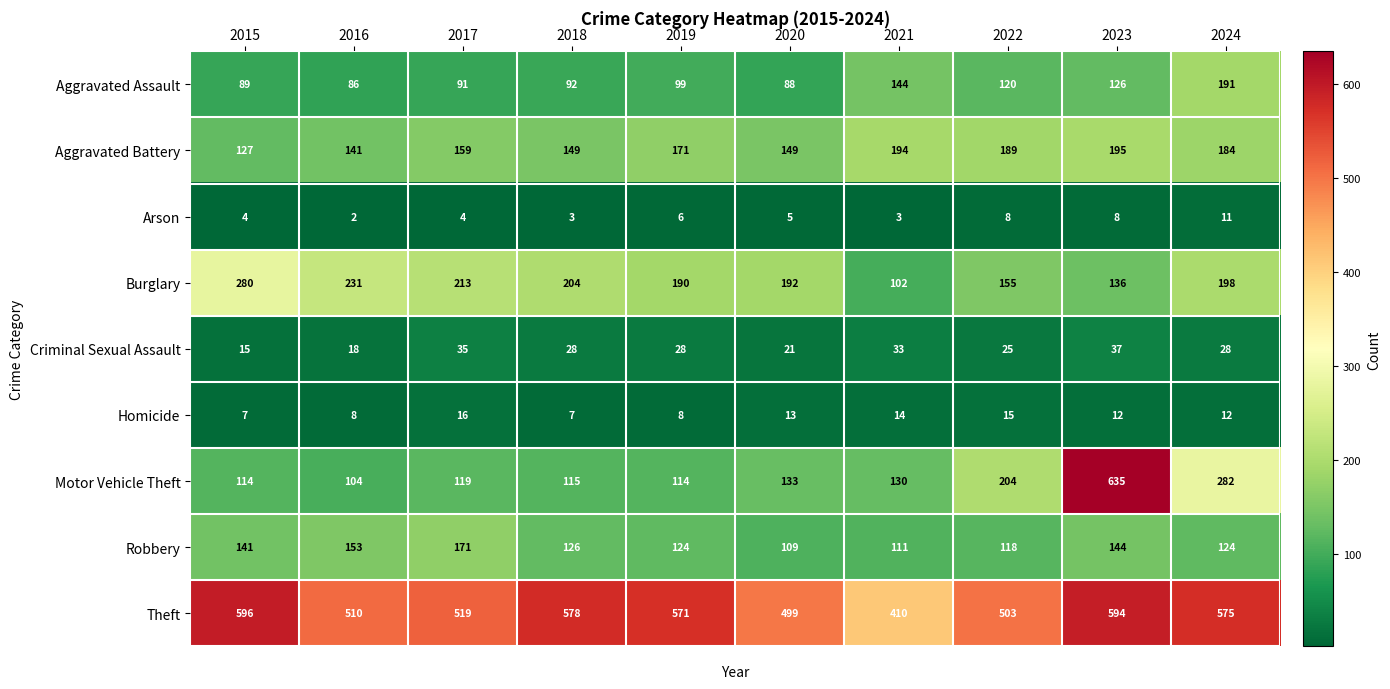

What is the smallest value displayed?

2